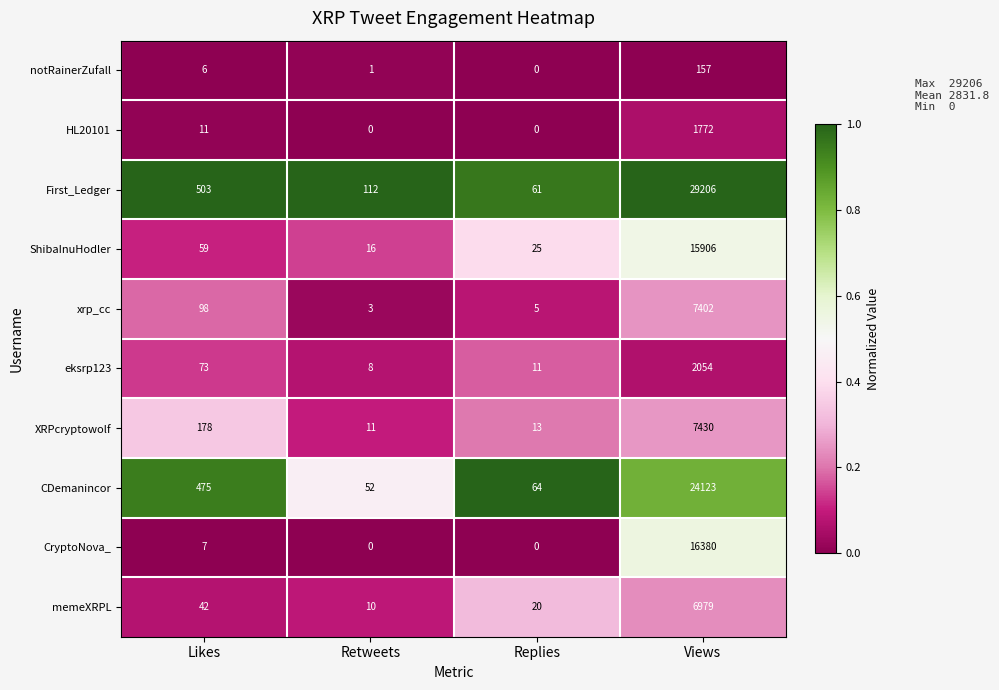

At which label is memeXRPL closest to 3494?

Likes